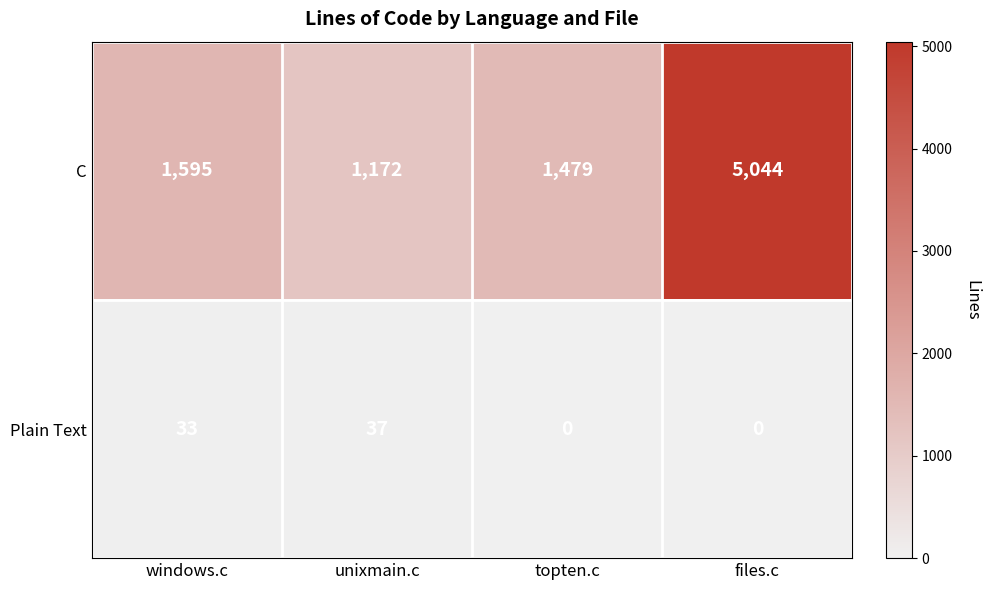

Count the number of categories in the chart.

4